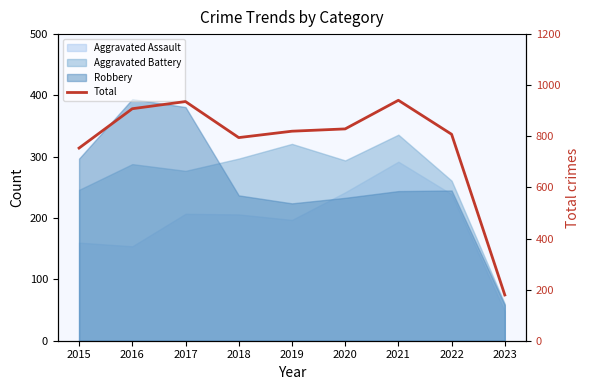

How many values are below 820?

4